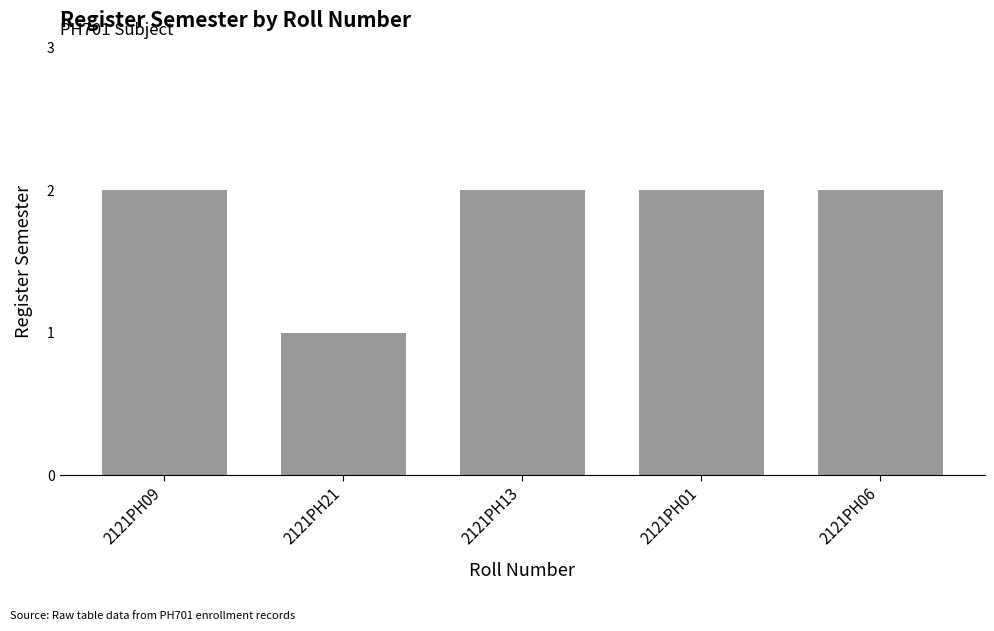

What is the sum of all values?

9